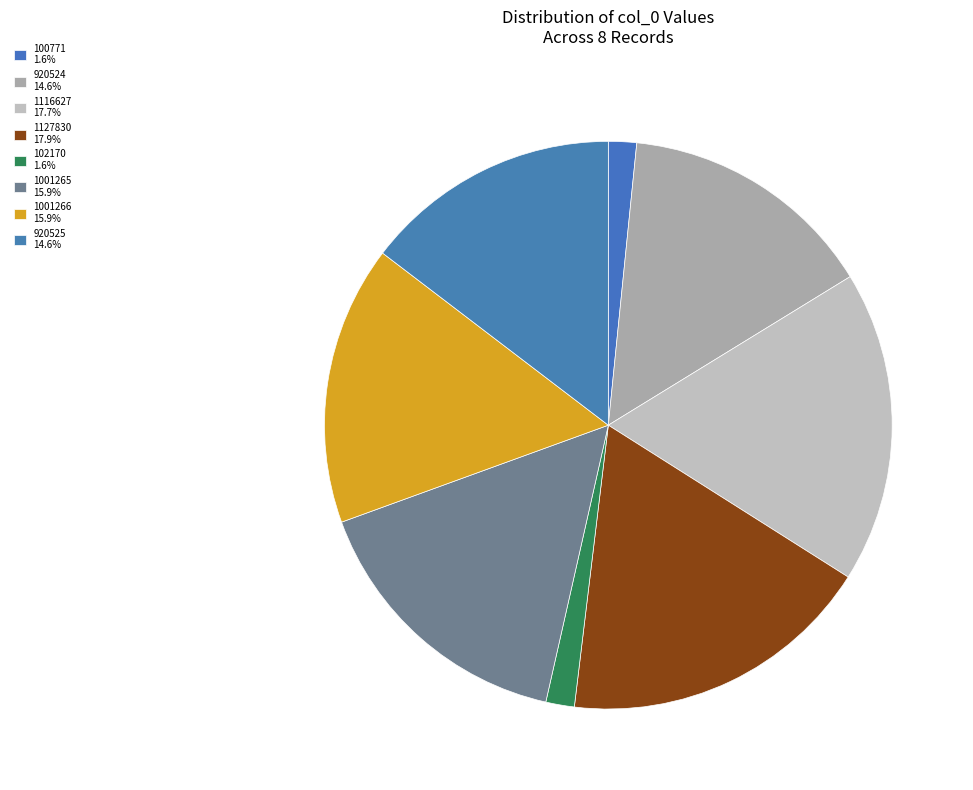

How many segments does this pie chart have?

8